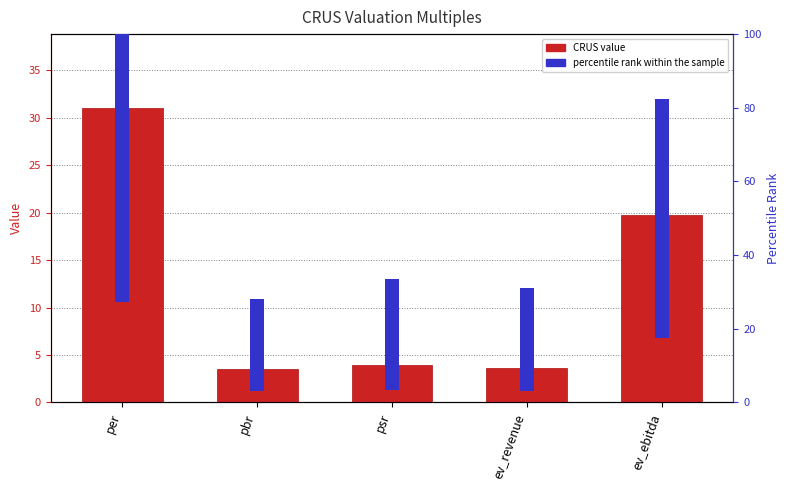

List the labels in order of CRUS value value, smallest first.

pbr, ev_revenue, psr, ev_ebitda, per